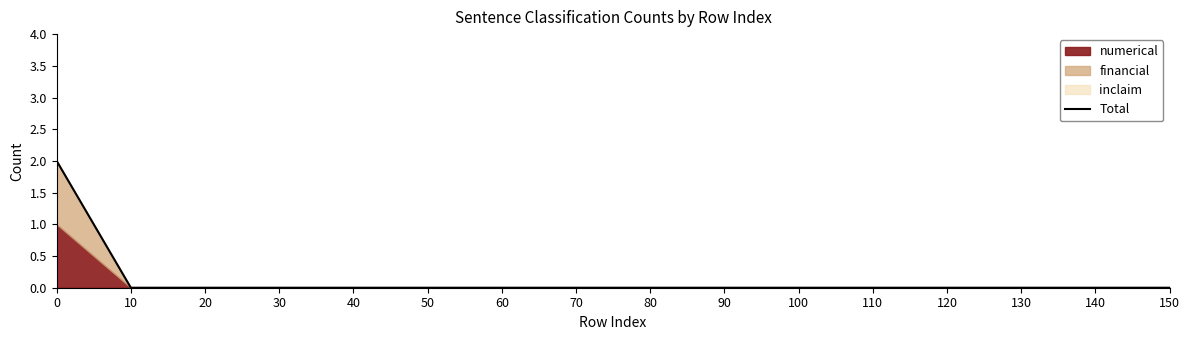

Reading right to left, extract all data points from this chart.

150=0	140=0	130=0	120=0	110=0	100=0	90=0	80=0	70=0	60=0	50=0	40=0	30=0	20=0	10=0	0=2